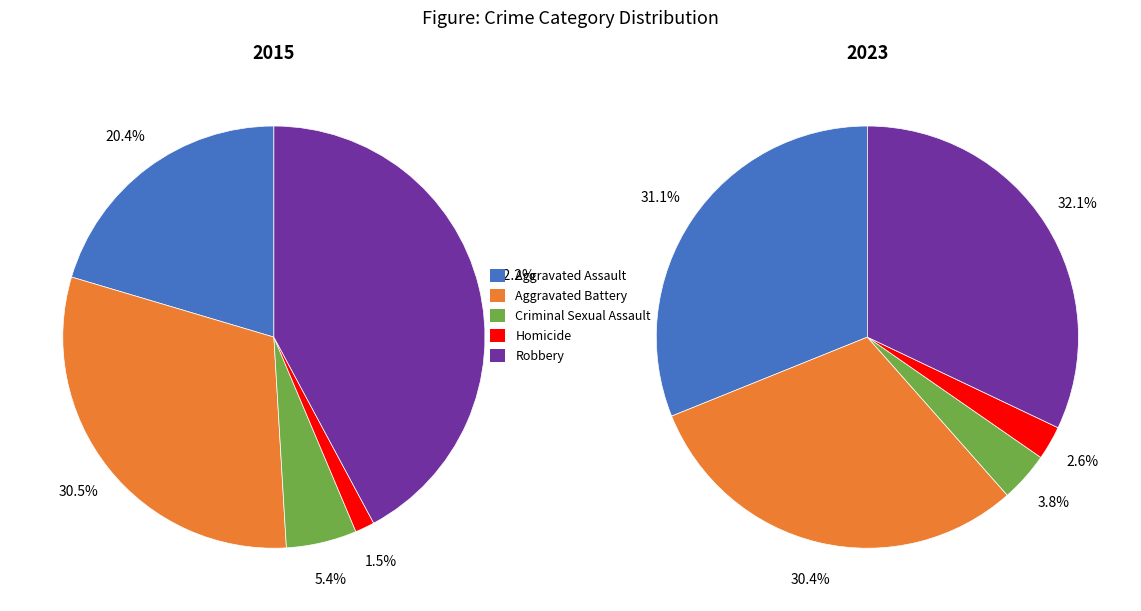

To the nearest percent, what is the difference between the largest and smallest slice percentages?

41%